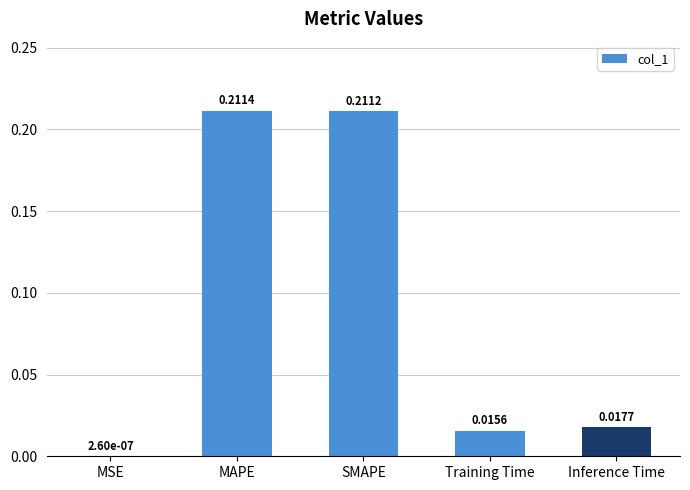

Which label corresponds to the largest value in the chart?

MAPE